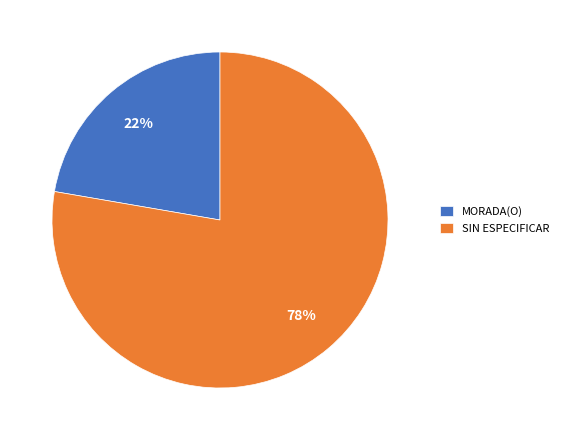

What is the ratio of the value at SIN ESPECIFICAR to the value at MORADA(O)?

3.5